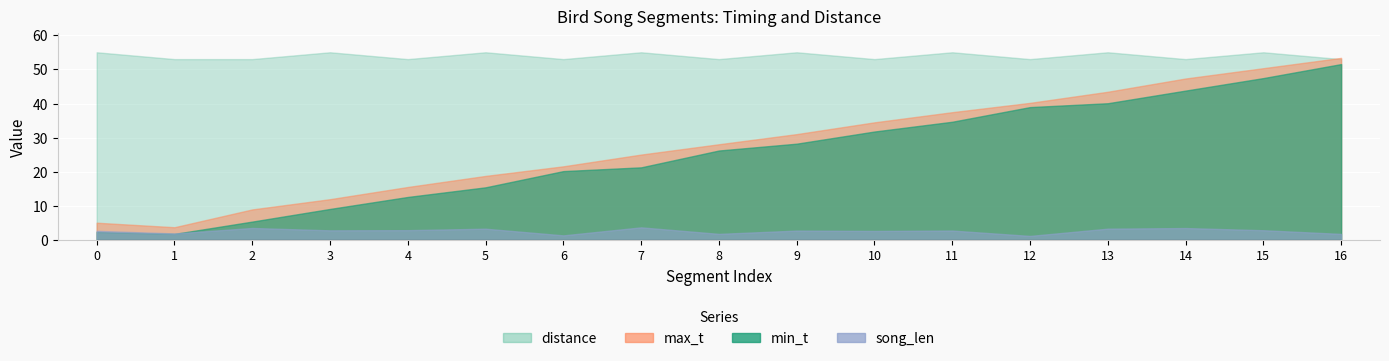

List the series in order of their peak value, highest first.

distance, max_t, min_t, song_len